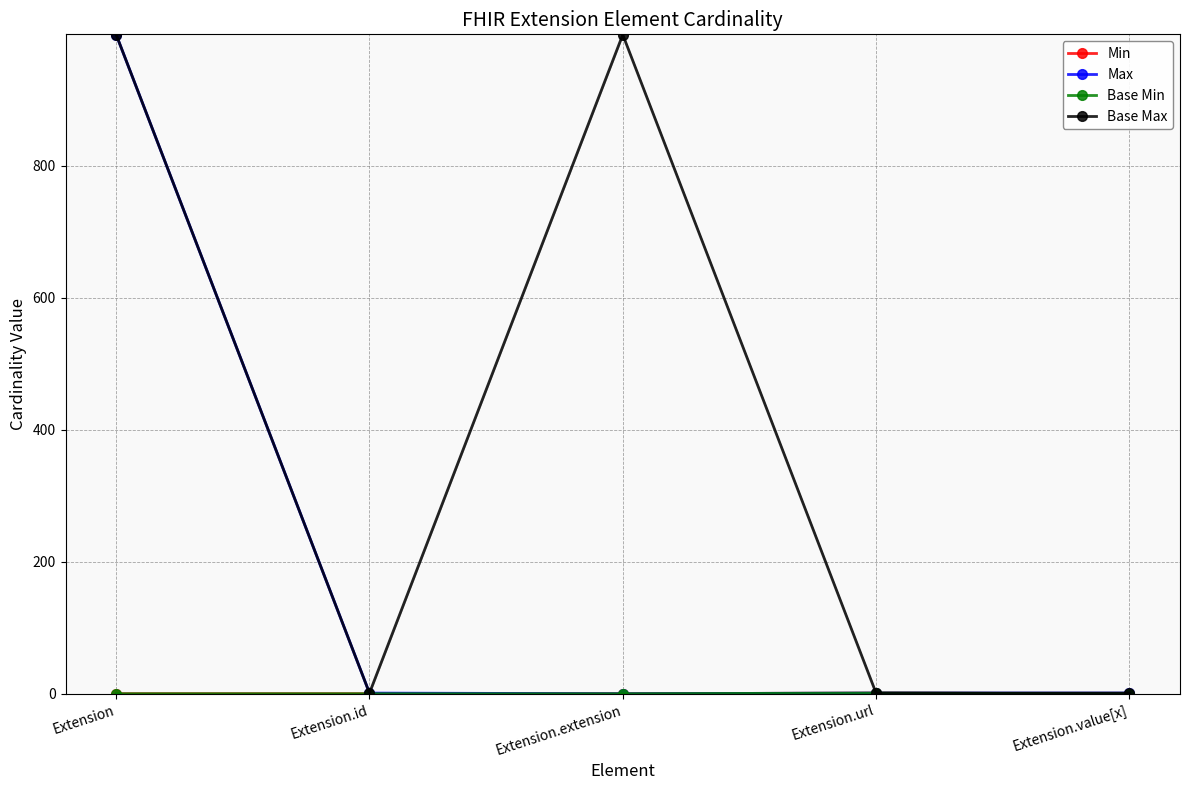

Read the Base Min value at Extension.url.

1